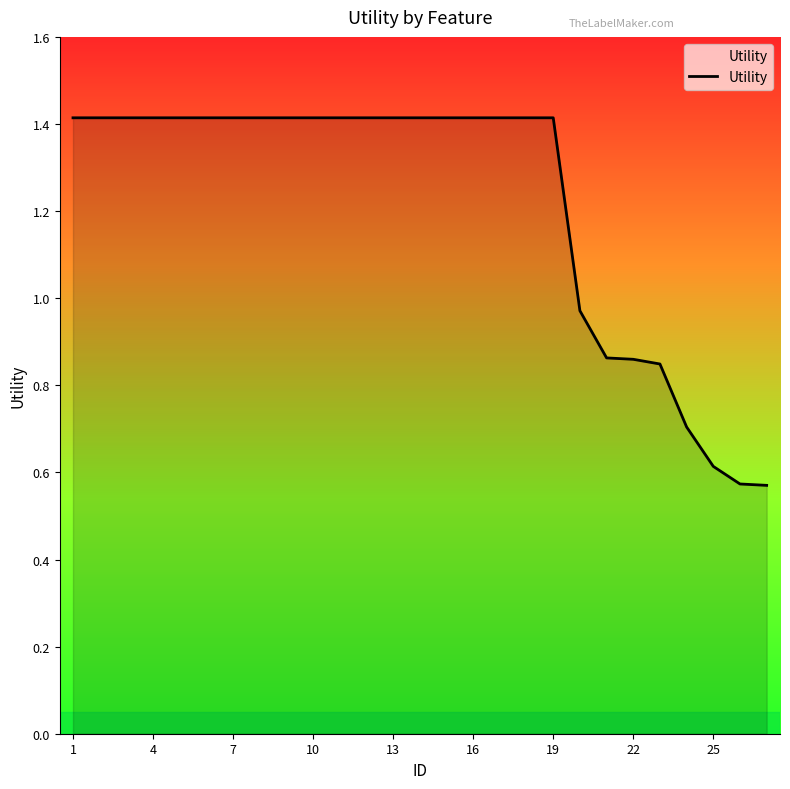

What is the maximum value shown in the chart?

1.4